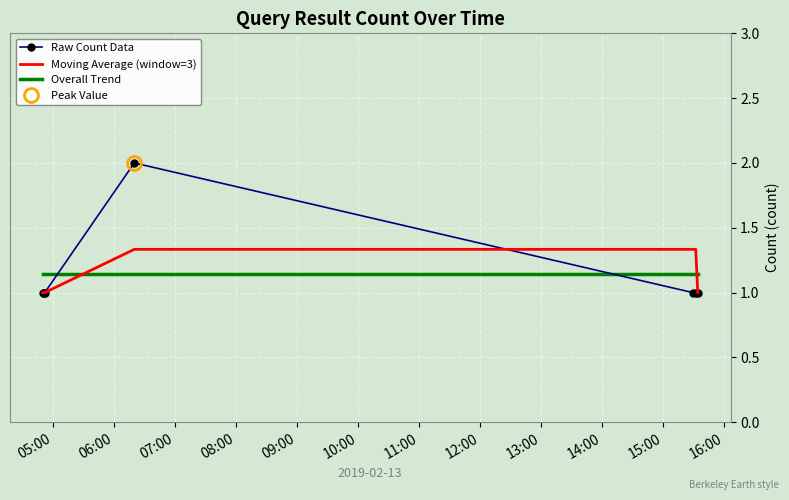

How many times do Overall Trend and Moving Average (window=3) cross each other?

2